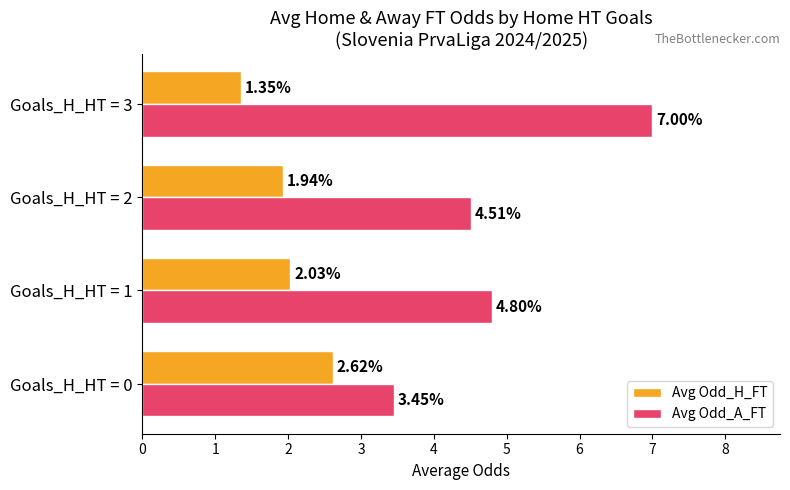

At which category is the sum across all series the highest?

Goals_H_HT = 3